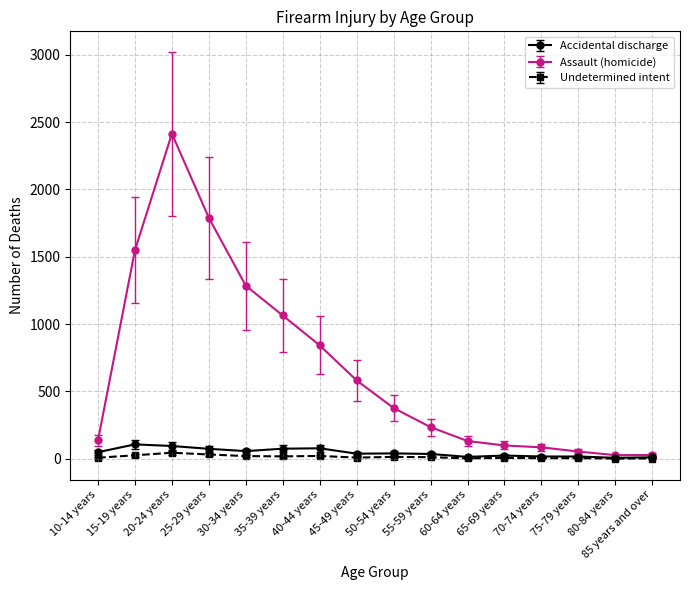

The value of Assault (homicide) at 25-29 years is 2351. True or false?

False